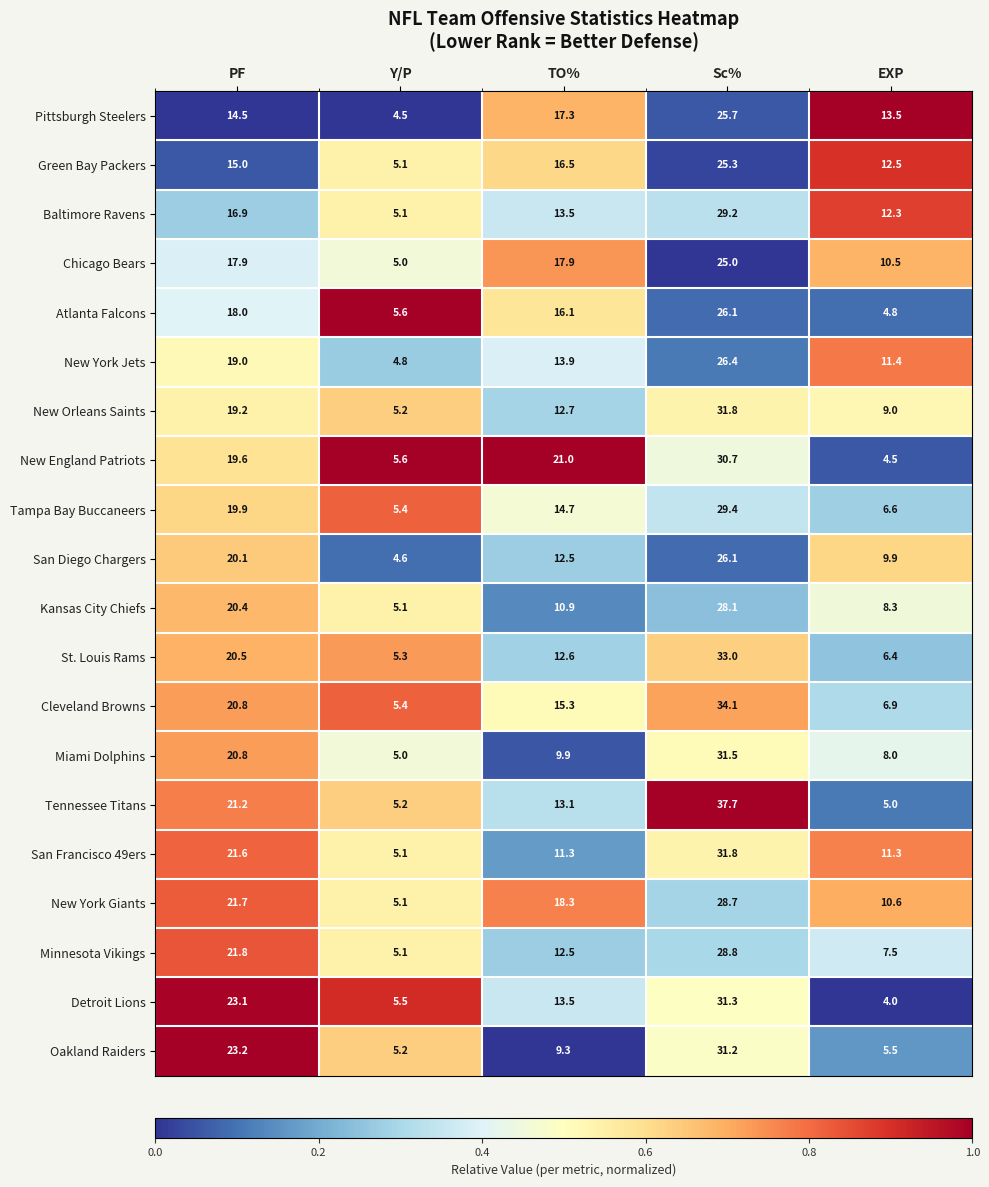

What is the total value across all series at Sc%?

591.9